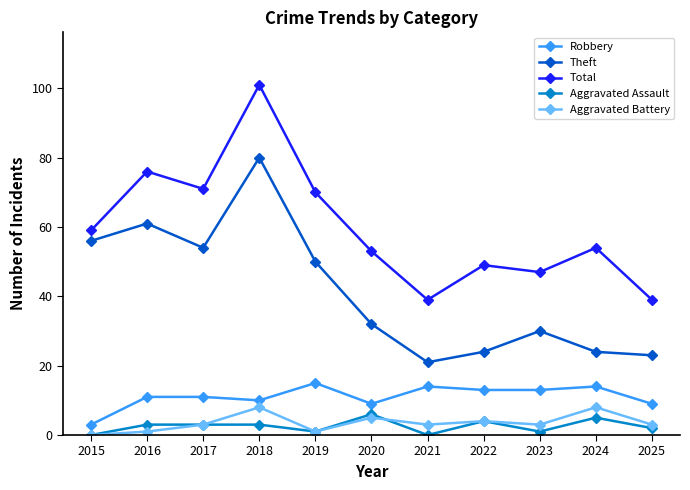

Between 2015 and 2020, which series saw the biggest shift?

Theft